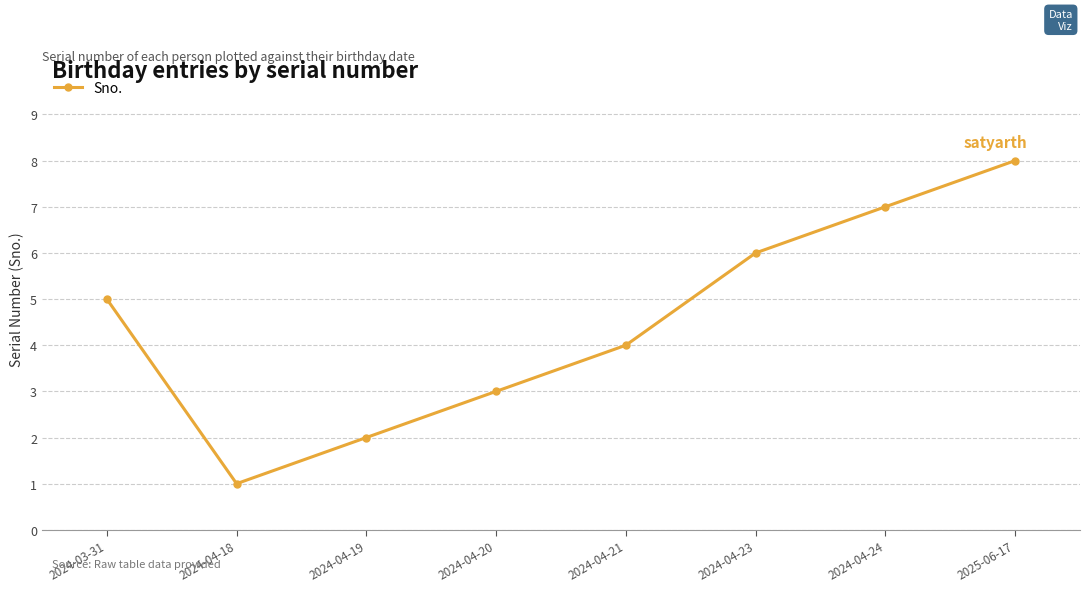

At which label is the value closest to 4?

2024-04-21